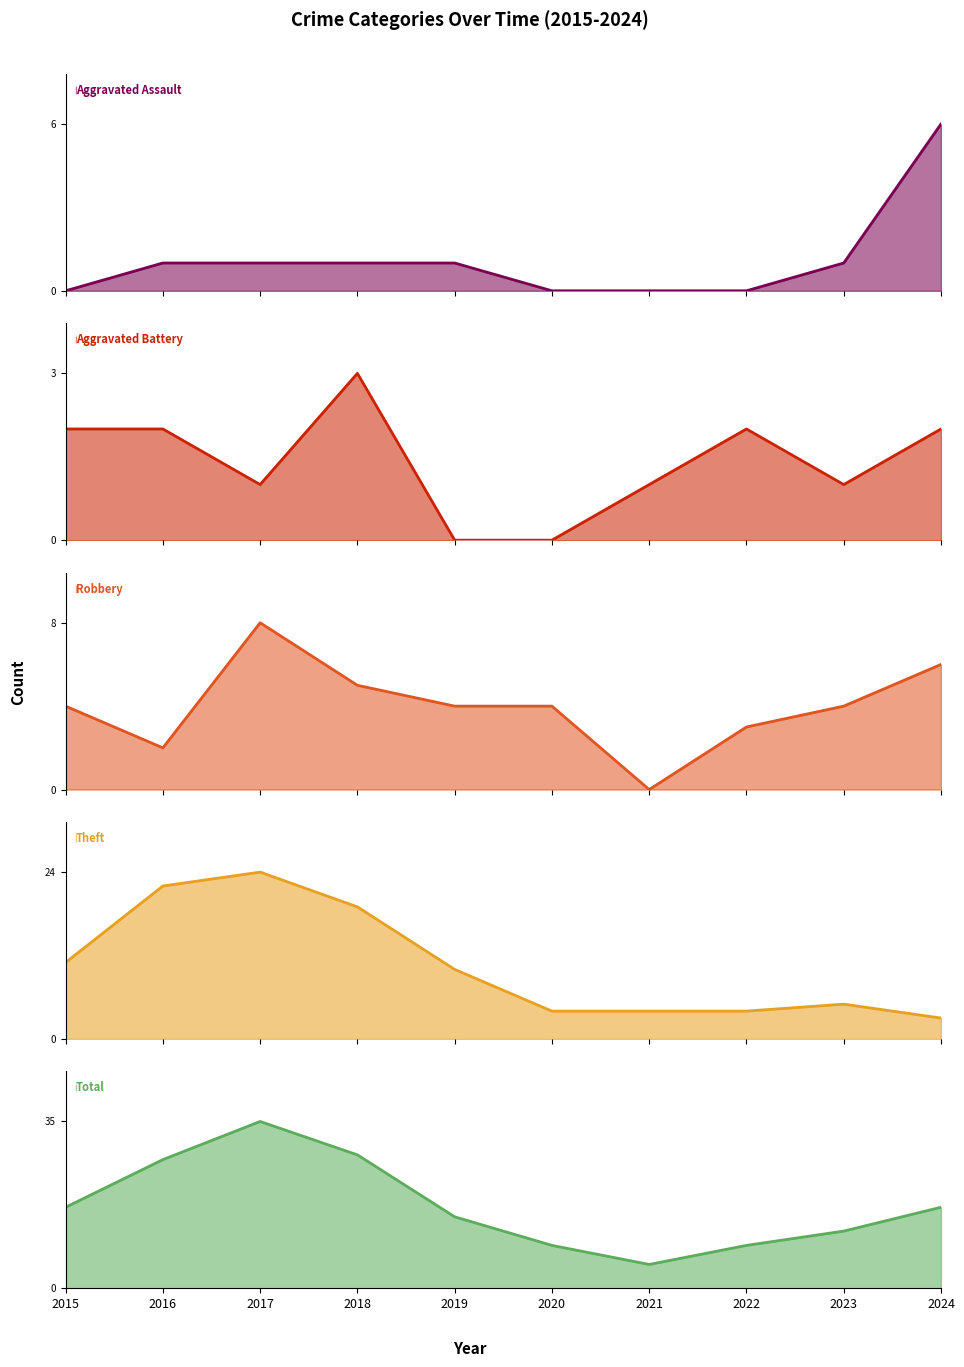

Reading left to right, transcribe all the data shown in this chart.

Aggravated Assault: 0	1	1	1	1	0	0	0	1	6
Aggravated Battery: 2	2	1	3	0	0	1	2	1	2
Robbery: 4	2	8	5	4	4	0	3	4	6
Theft: 11	22	24	19	10	4	4	4	5	3
Total: 17	27	35	28	15	9	5	9	12	17